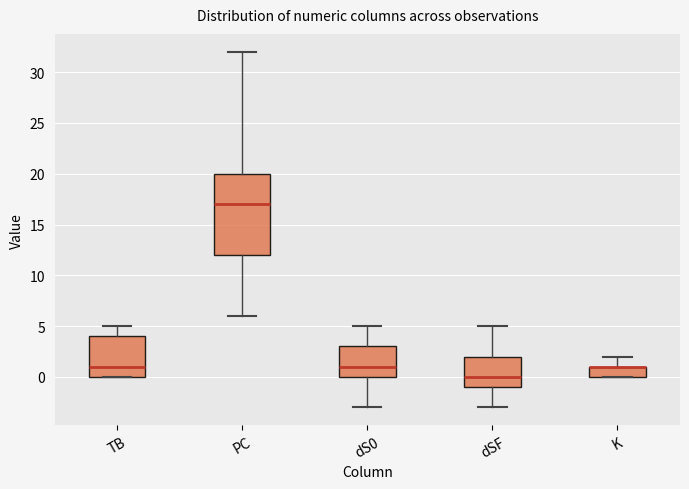

Reading left to right, read every box against the y-axis: the position of its median line, the range the box covers, and the ends of its whiskers. The values are not printed on the chart, so give them approximately, as read against the axis.

TB: median 1, box 0 to 4, whiskers 0 to 5
PC: median 17, box 12 to 20, whiskers 6 to 32
dS0: median 1, box 0 to 3, whiskers -3 to 5
dSF: median 0, box -1 to 2, whiskers -3 to 5
K: median 1 (drawn on the box's upper edge), box 0 to 1, whiskers 0 to 2